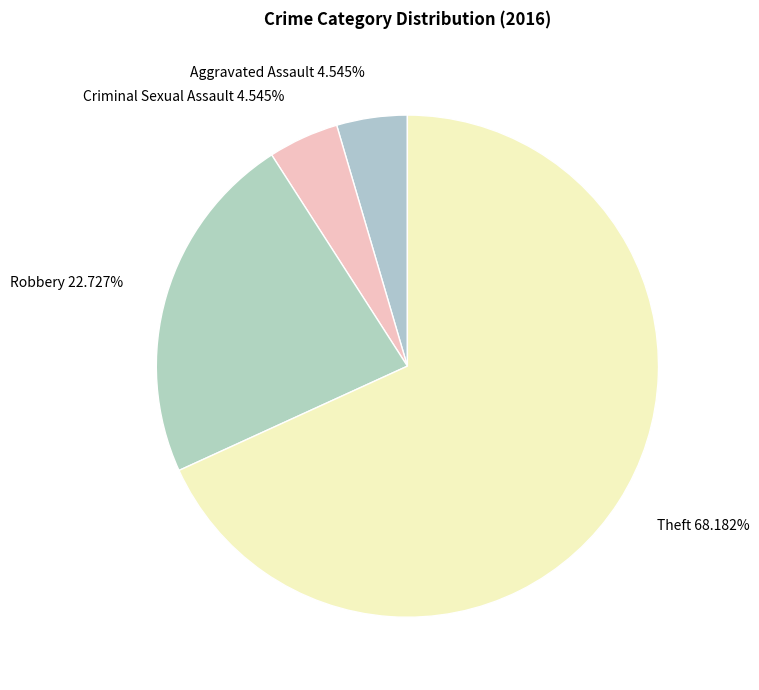

To the nearest percent, what is the difference between the largest and smallest slice percentages?

64%